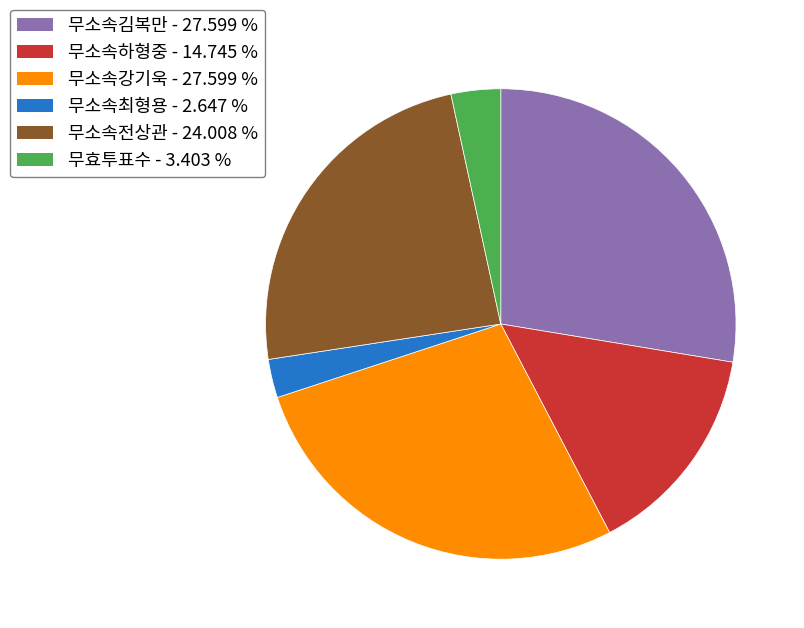

How many segments does this pie chart have?

6